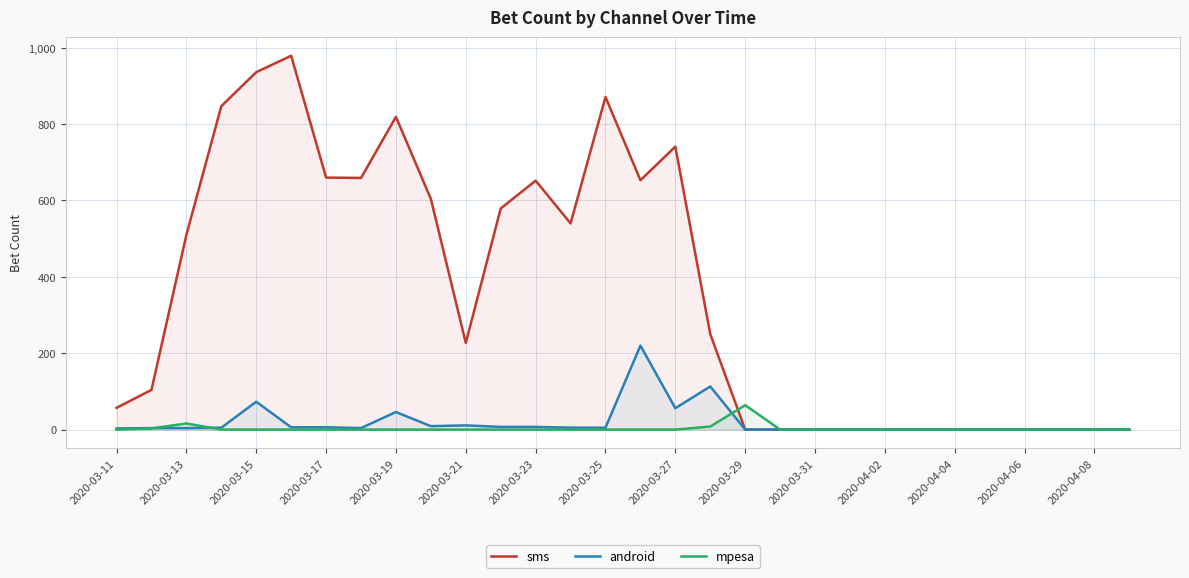

Count the number of data series in this chart.

3